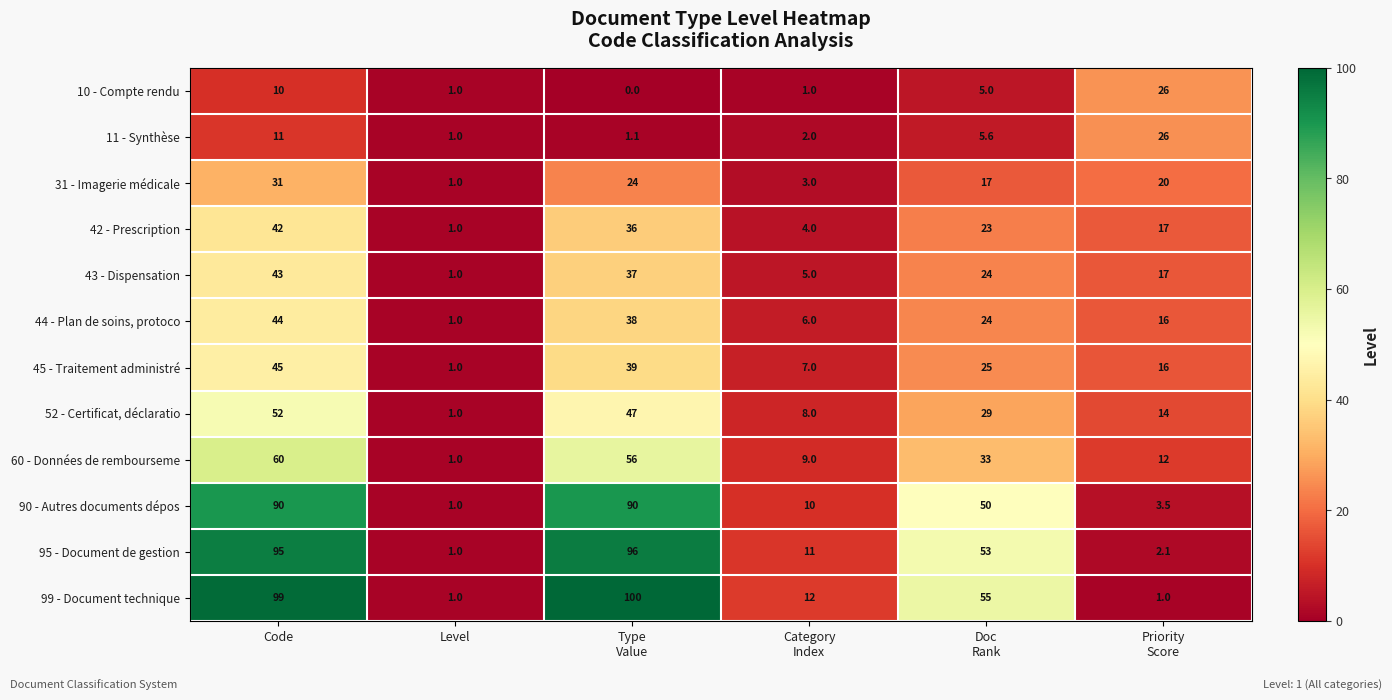

What is the sum of all 44 - Plan de soins, protoco values?

129.0